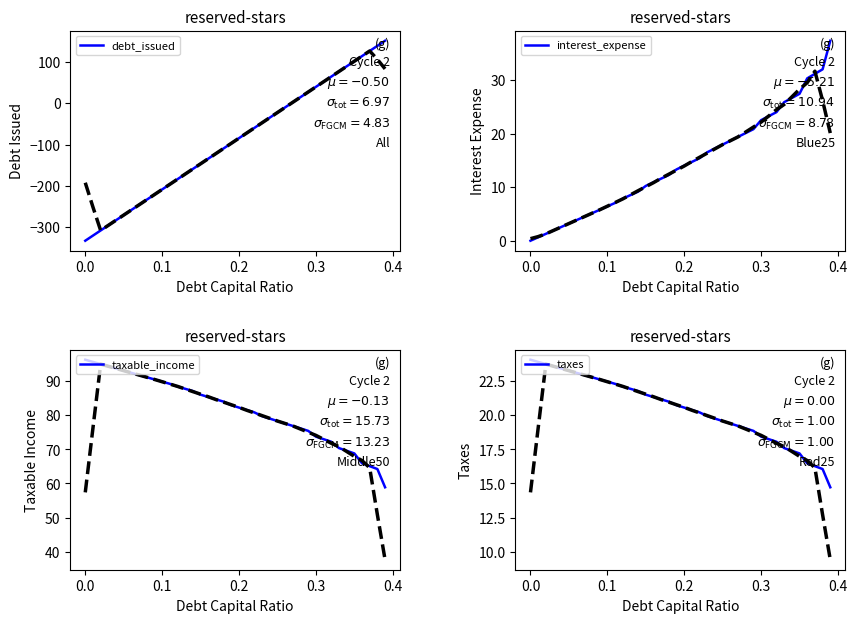

What is the maximum value shown in the chart?

151.8